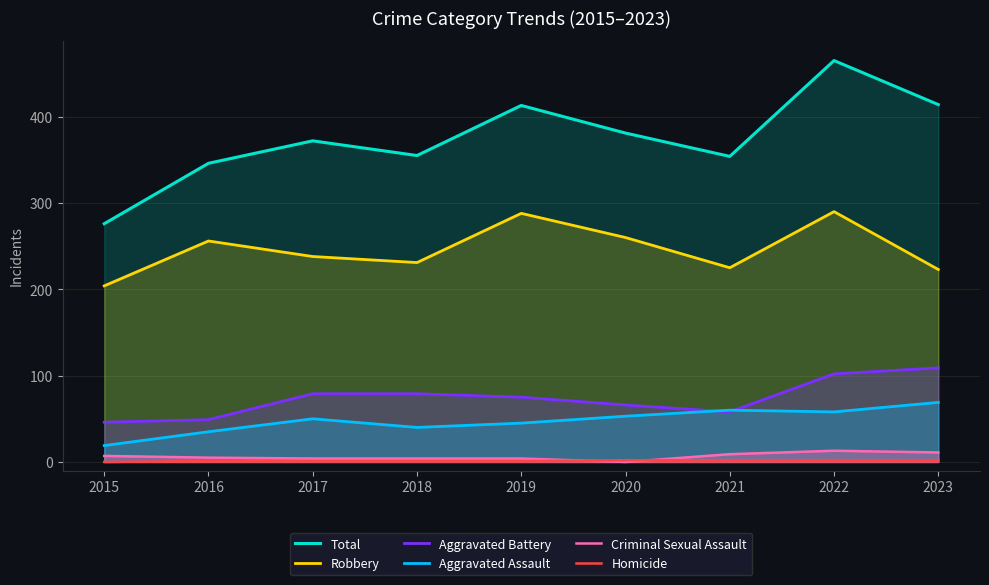

How many Homicide values are between 1 and 2?

8